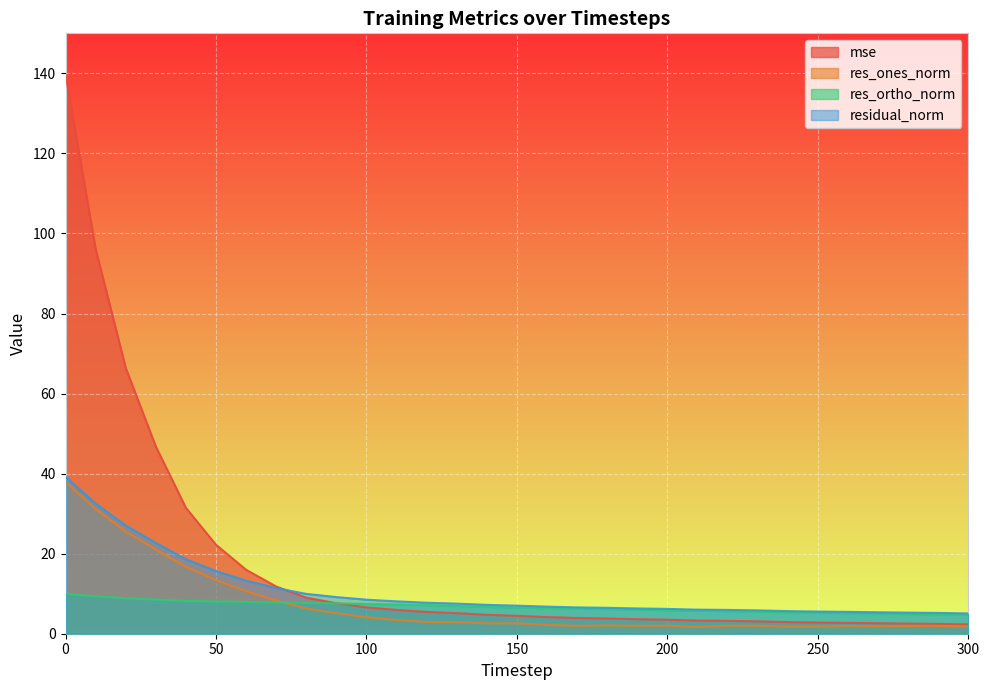

How many values in the res_ortho_norm series are below 6?

11